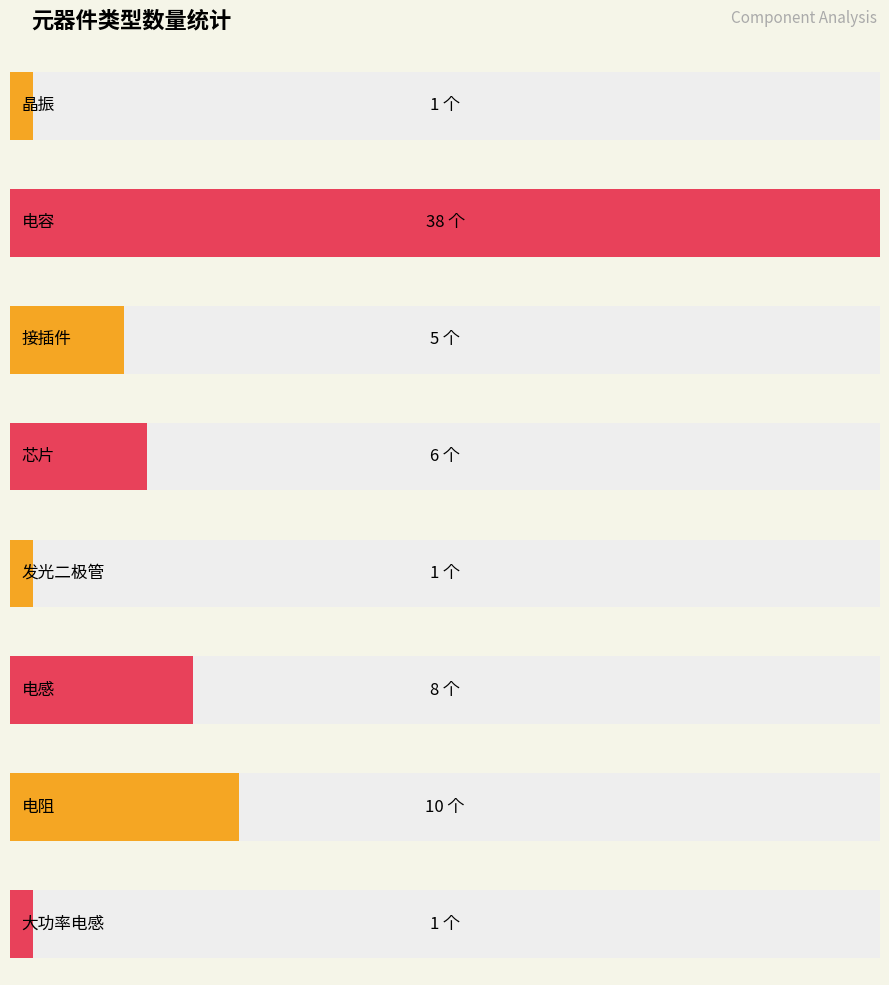

What is the smallest value displayed?

1